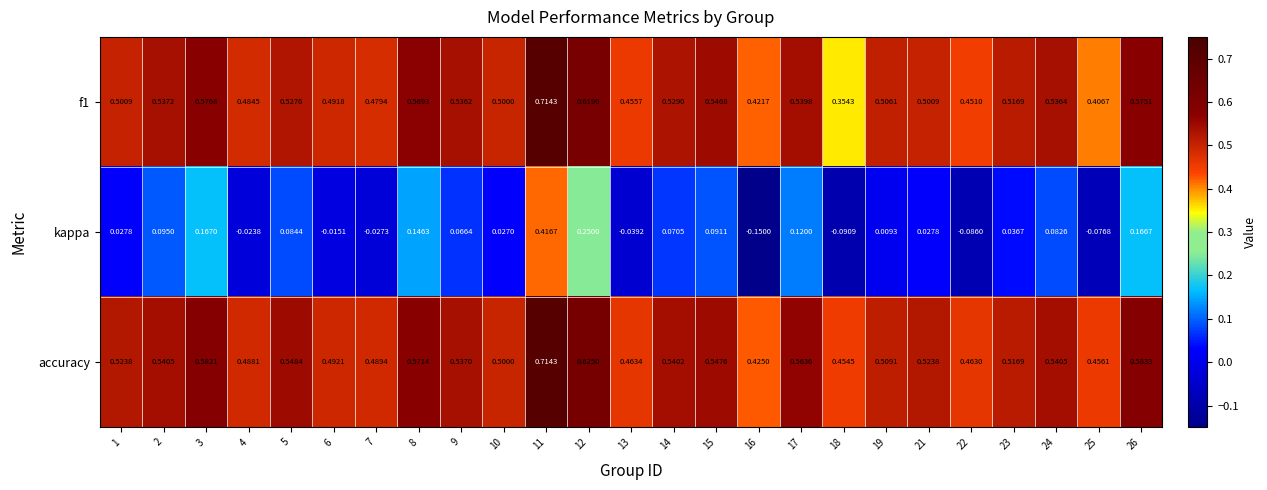

Is the value of f1 at 22 greater than the value of accuracy at 14?

No